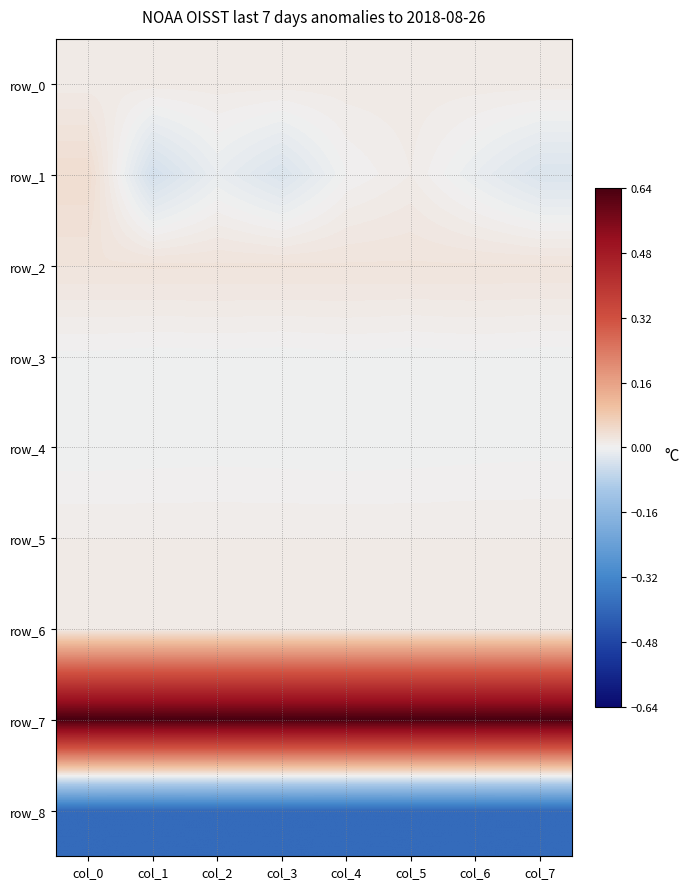

What is the total value across all series at col_0?

0.3